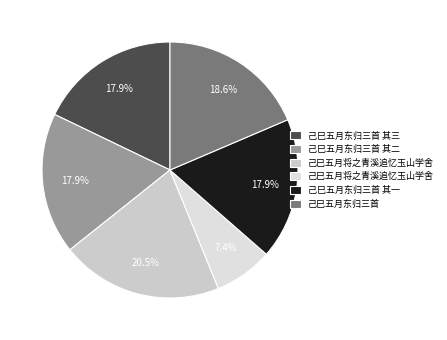

Rank the categories by value from highest to lowest.

己巳五月将之青溪追忆玉山学舍, 己巳五月东归三首, 己巳五月东归三首 其三, 己巳五月东归三首 其二, 己巳五月东归三首 其一, 己巳五月将之青溪追忆玉山学舍